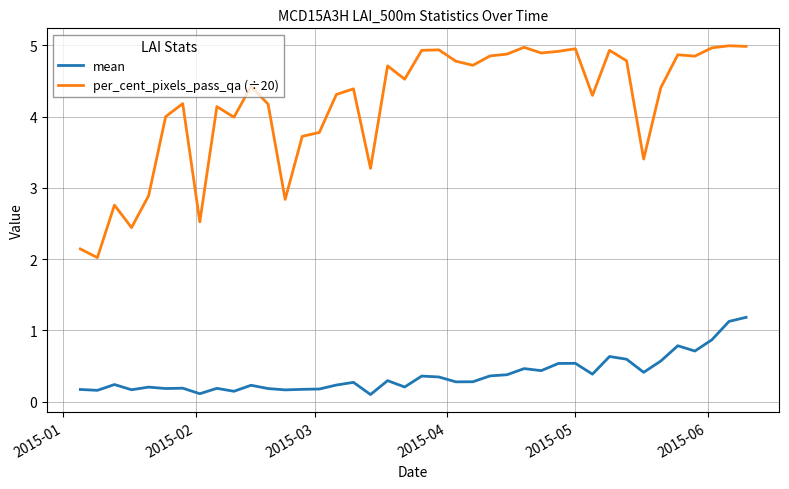

What is the maximum value shown in the chart?

5.0